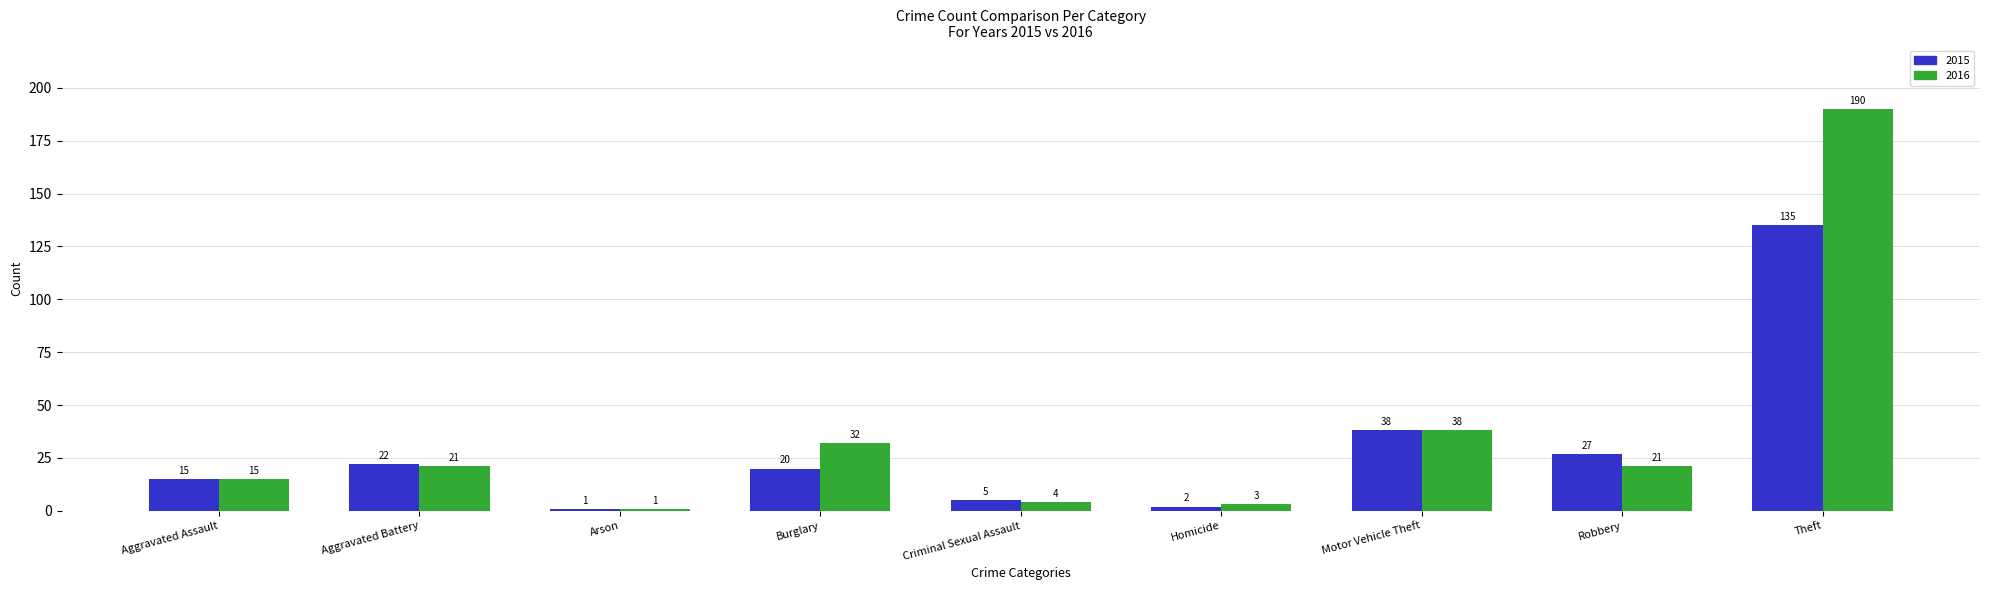

What is the greatest value displayed?

190